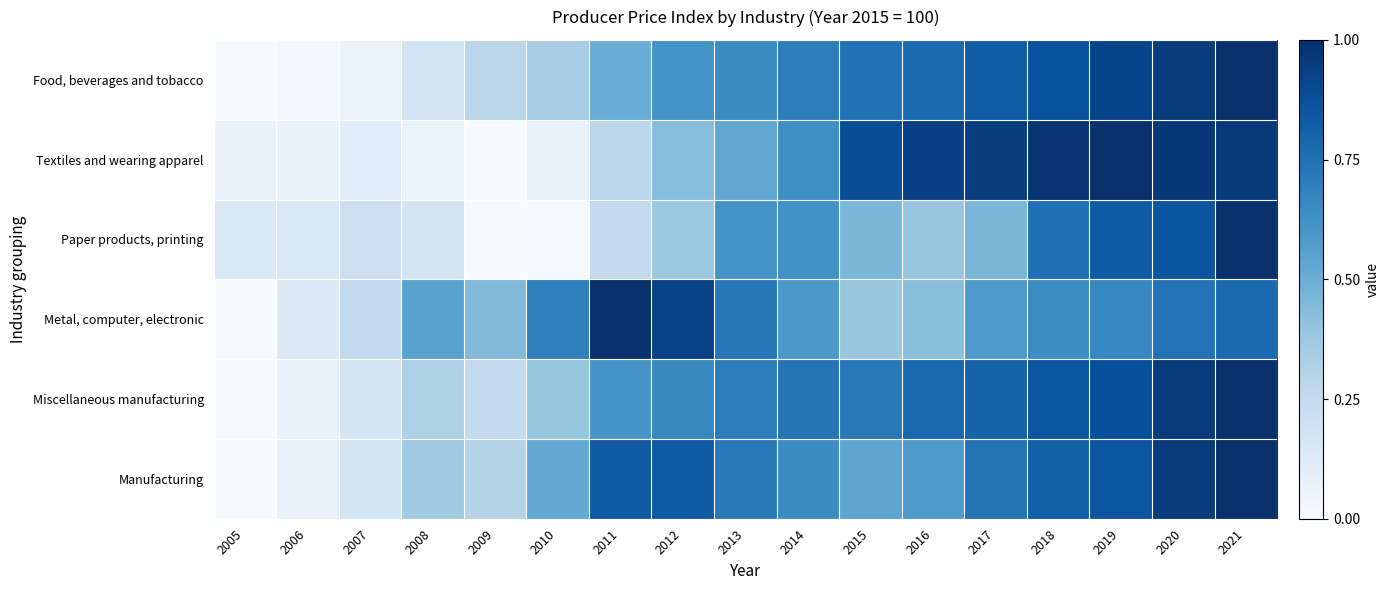

Which category has the lowest value across all series?

2005